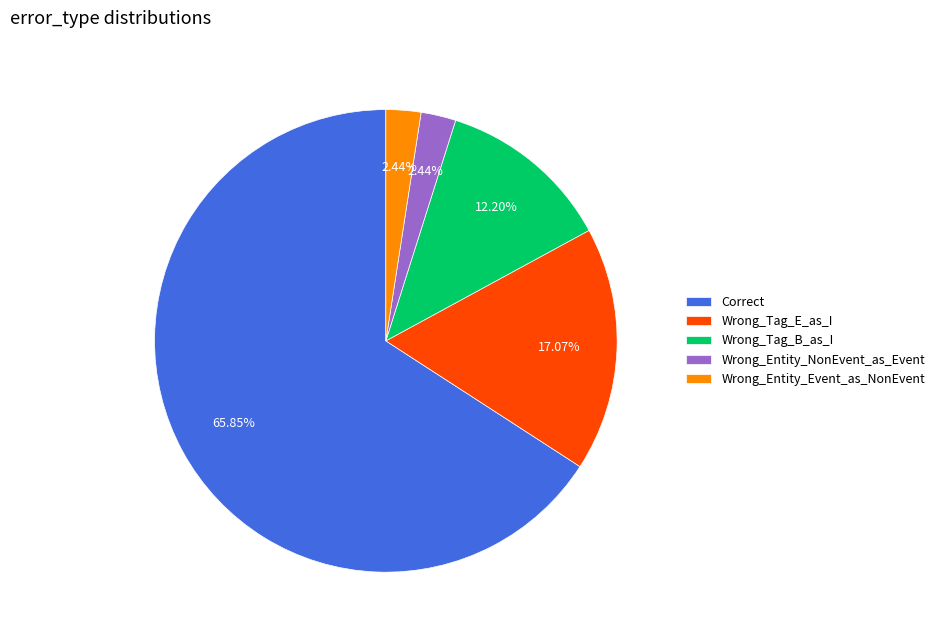

To the nearest percent, what percentage of the pie is Wrong_Tag_B_as_I?

12%